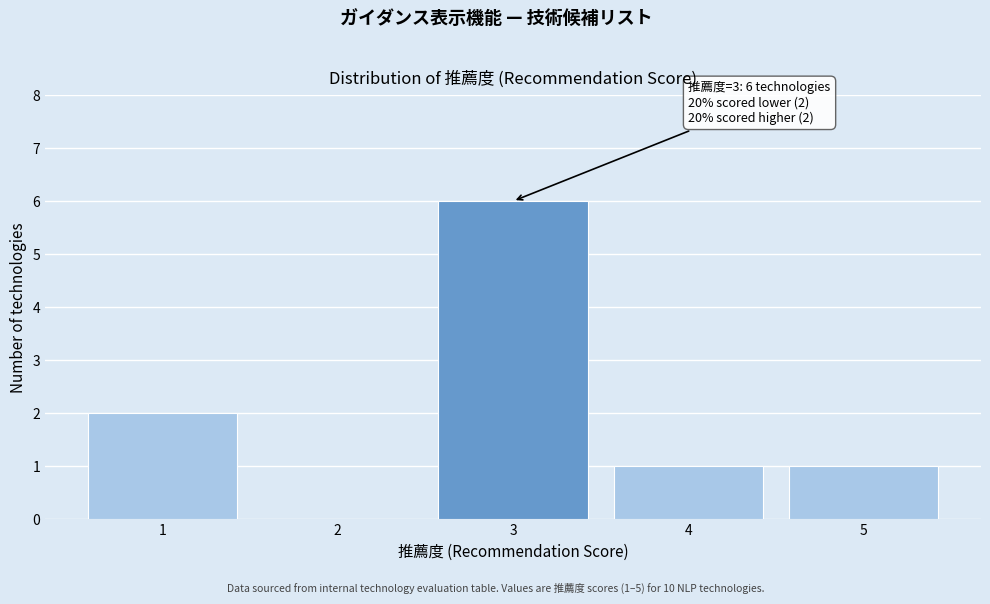

Reading left to right, what are all the values shown in this chart?

1=2	2=0	3=6	4=1	5=1